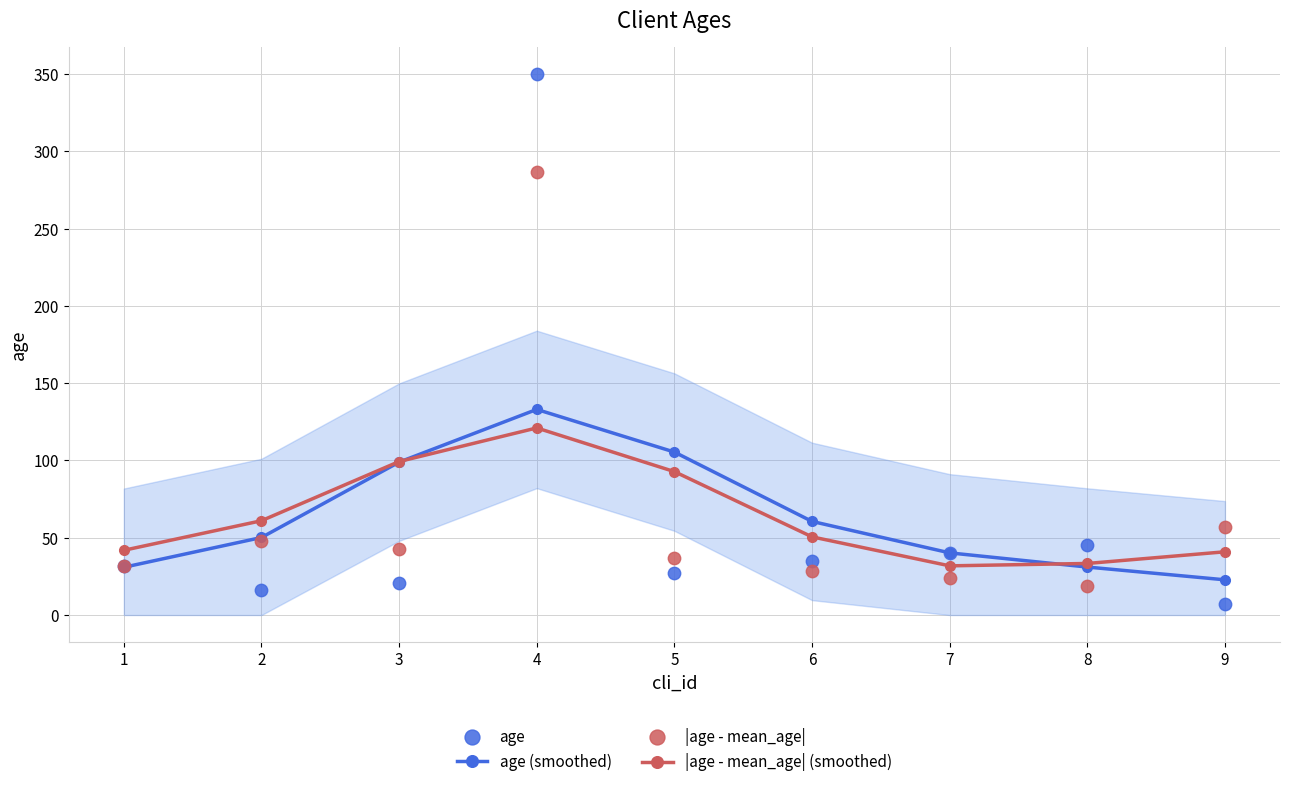

Which series reaches the minimum Y coordinate?

age